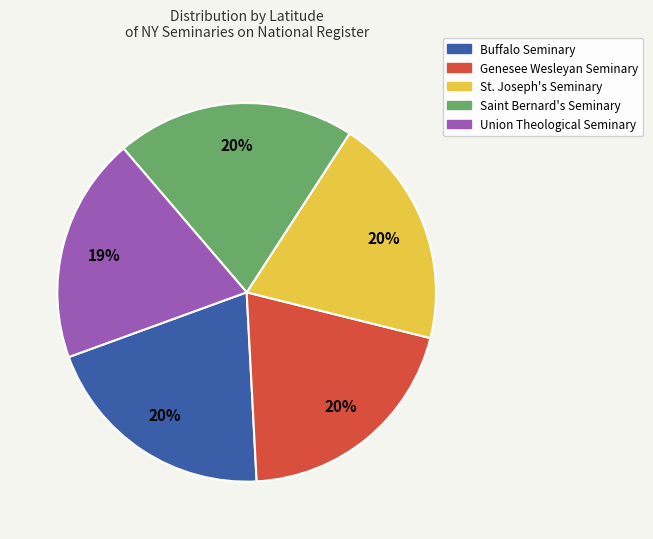

To the nearest percent, what percentage of the pie is Saint Bernard's Seminary?

20%